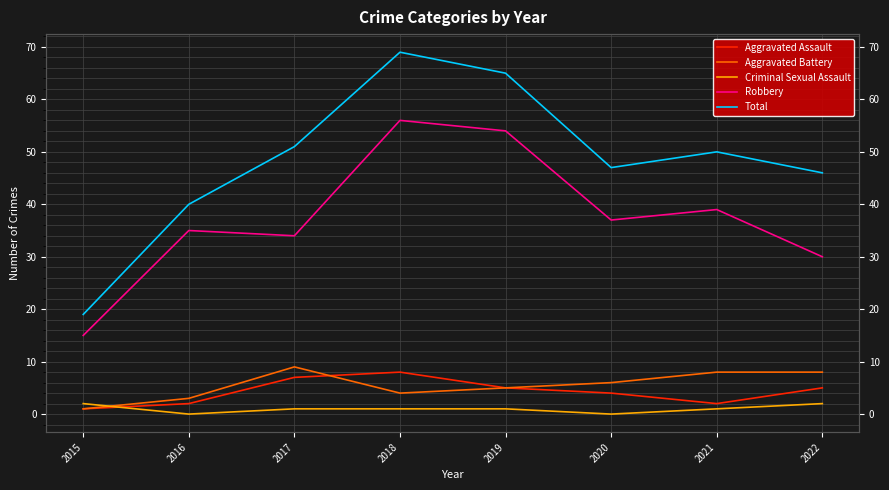

What is the maximum value for Total?

69